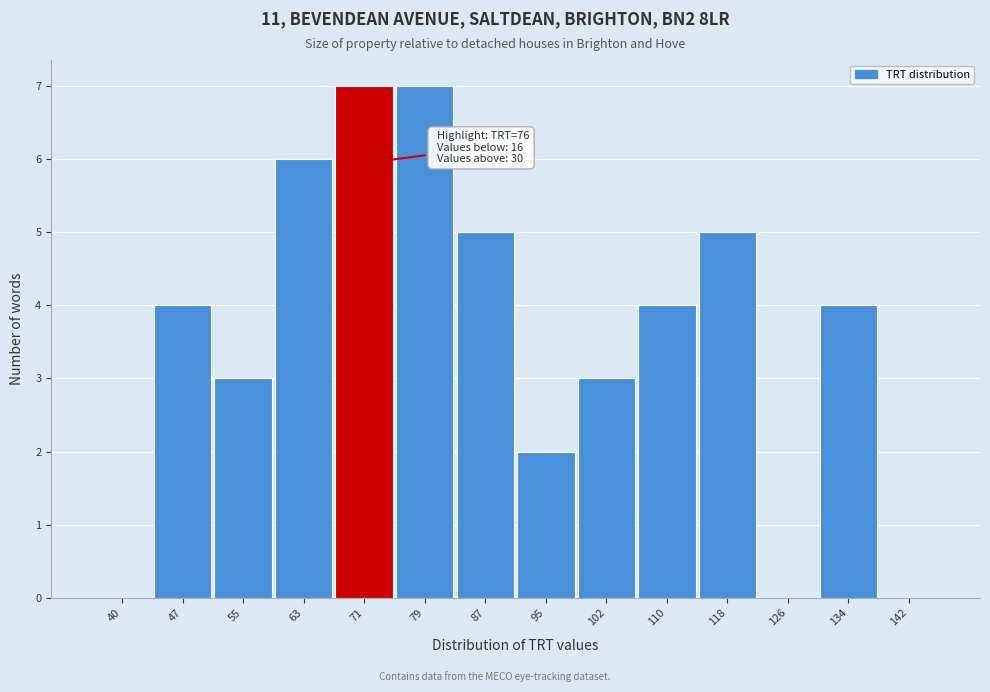

Reading right to left, extract all data points from this chart.

142=0	134=4	126=0	118=5	110=4	102=3	95=2	87=5	79=7	71=7	63=6	55=3	47=4	40=0